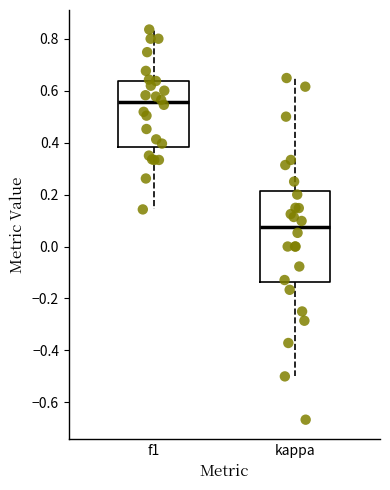

Where does the lower whisker of the box for kappa end on the y-axis? The values are not printed on the chart, so give them approximately, as read against the axis.

-0.50